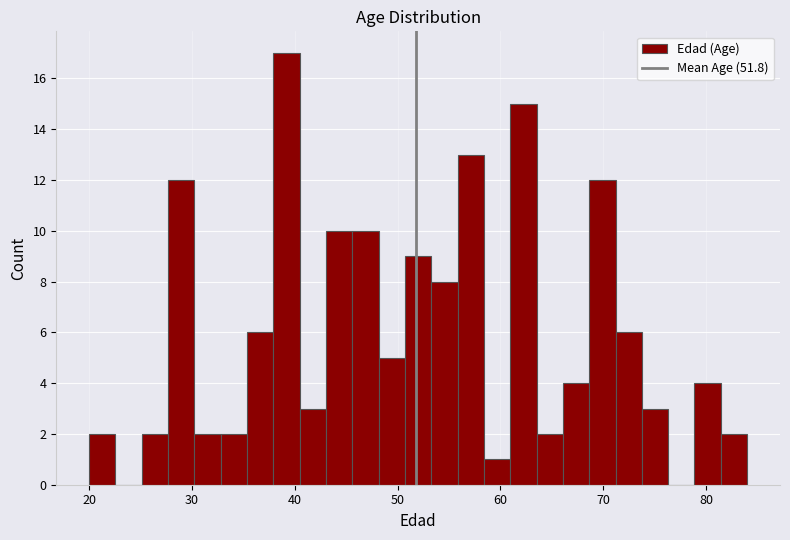

Around what value on the x-axis is the tallest bar? Give the approximate position of its centre, as read against the axis.

39